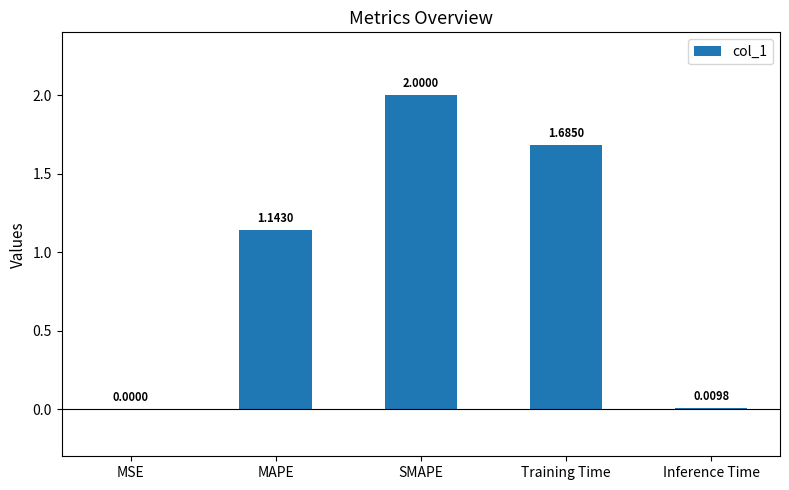

Between SMAPE and MAPE, which is larger?

SMAPE